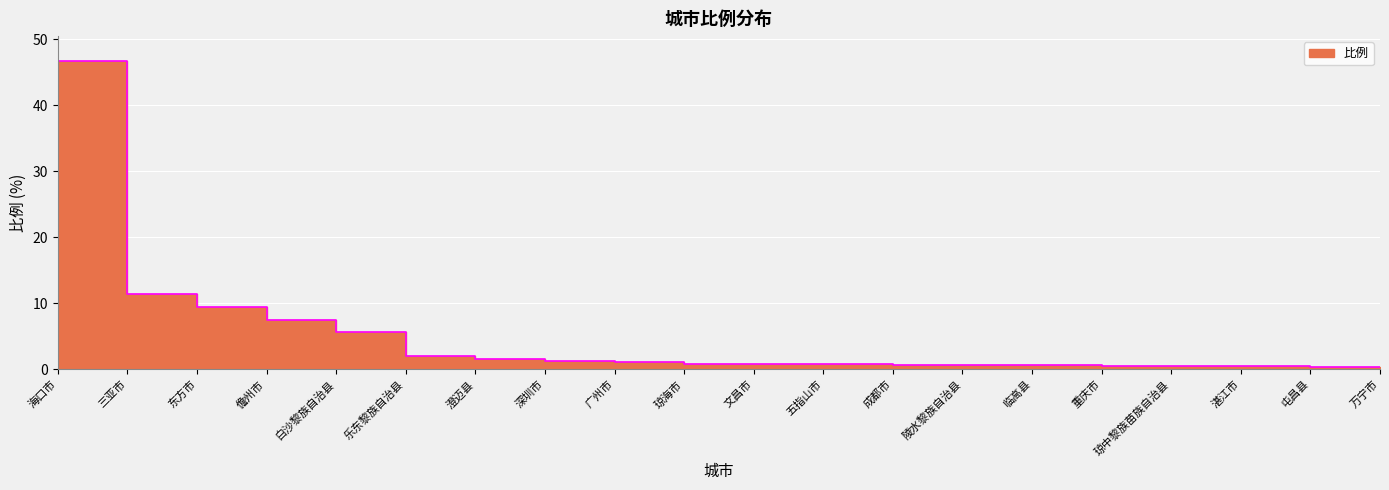

List the labels in order of value, smallest first.

万宁市, 屯昌县, 琼中黎族苗族自治县, 湛江市, 重庆市, 临高县, 陵水黎族自治县, 成都市, 五指山市, 文昌市, 琼海市, 广州市, 深圳市, 澄迈县, 乐东黎族自治县, 白沙黎族自治县, 儋州市, 东方市, 三亚市, 海口市